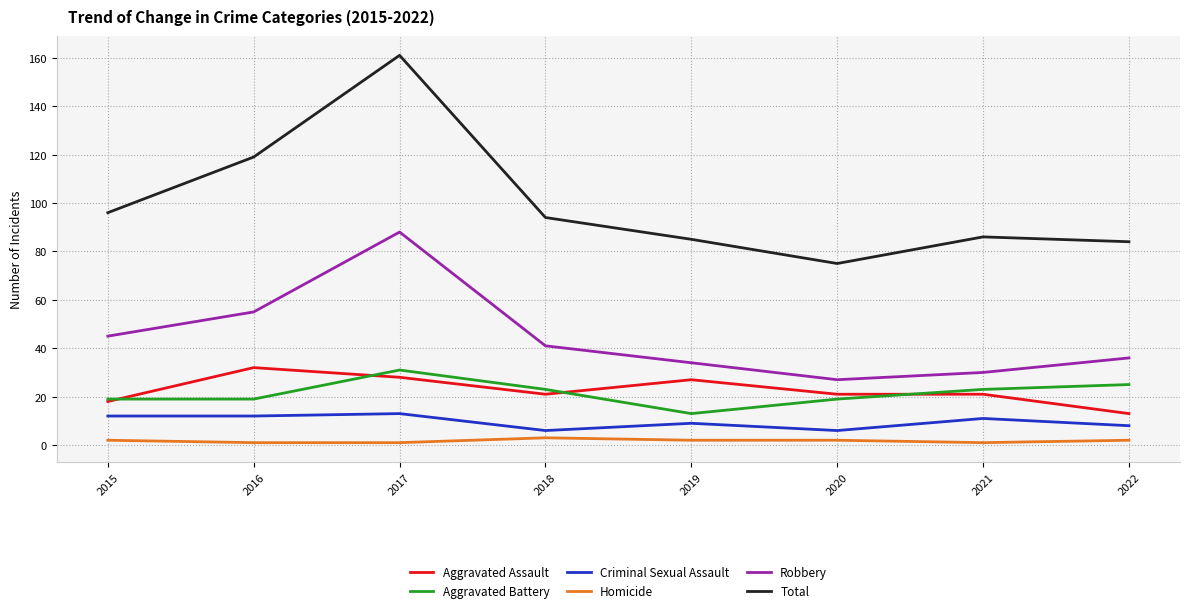

True or false: Total and Criminal Sexual Assault intersect in this chart.

False